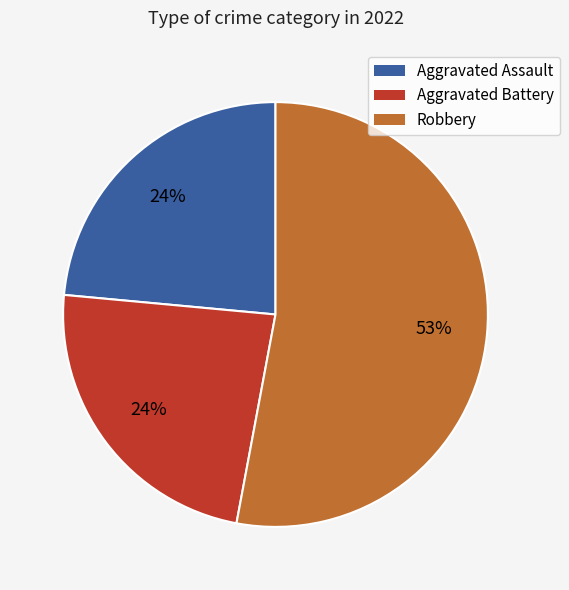

Does any single category account for the majority?

Yes